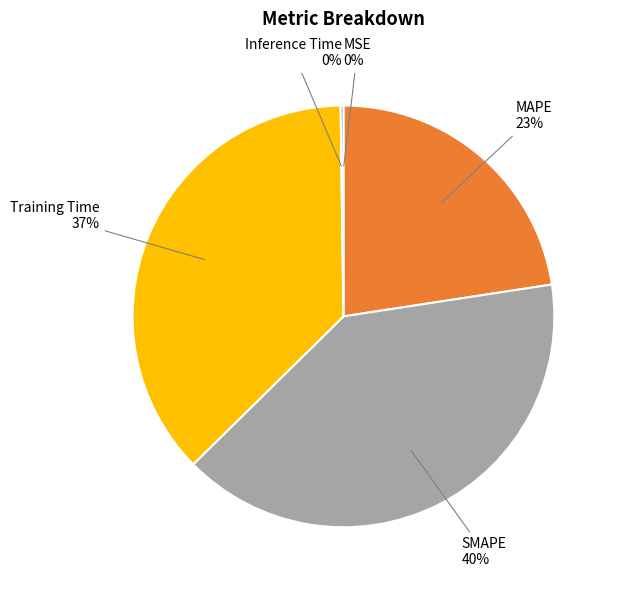

To the nearest percent, what portion does SMAPE represent?

40%